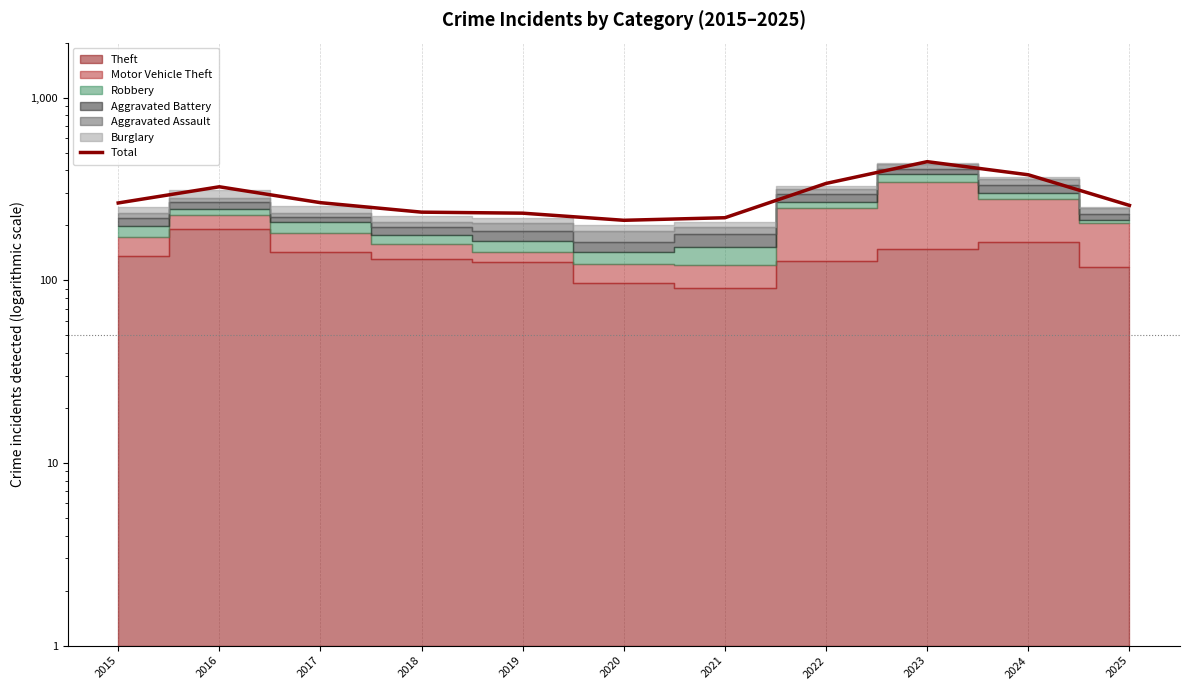

Reading right to left, what are all the values shown in this chart?

257	378	446	339	220	213	233	236	266	325	265